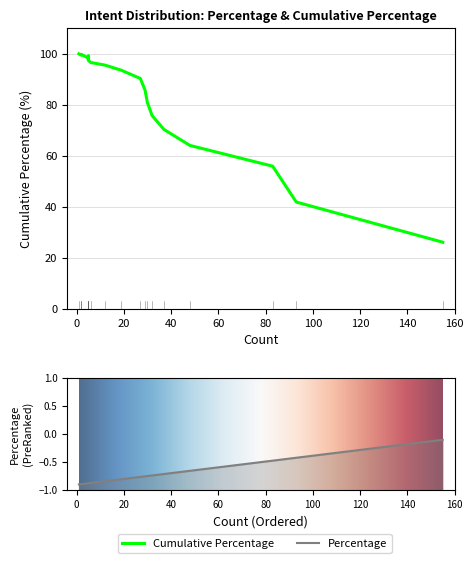

True or false: Cumulative Percentage and Percentage cross at least once.

False